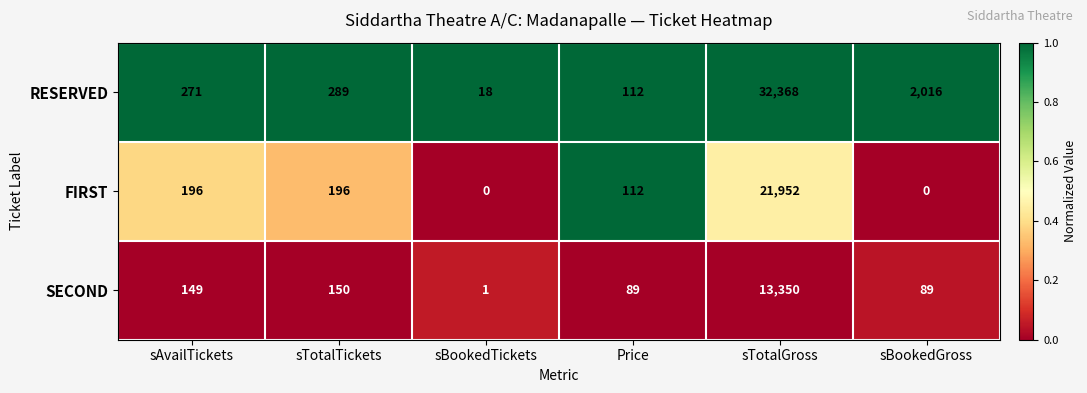

What is the maximum value shown in the chart?

32368